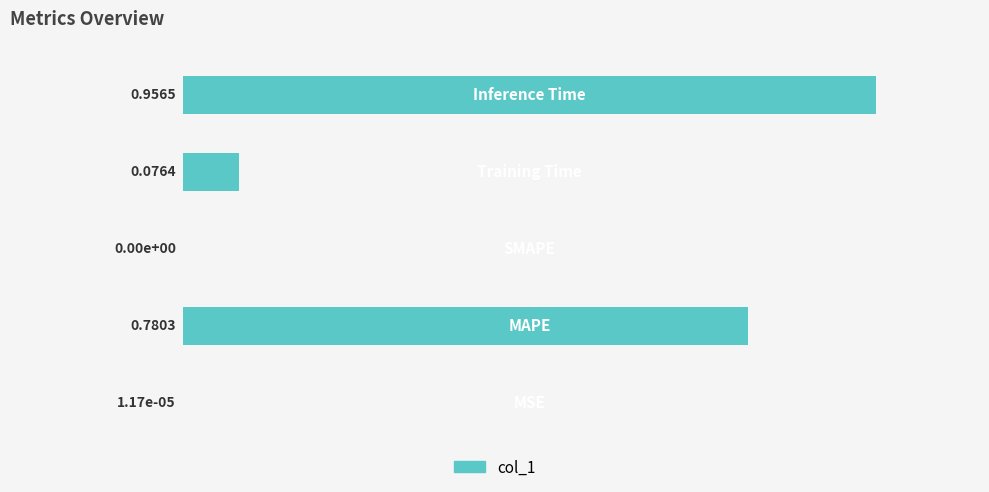

What is the sum of all values?

1.8